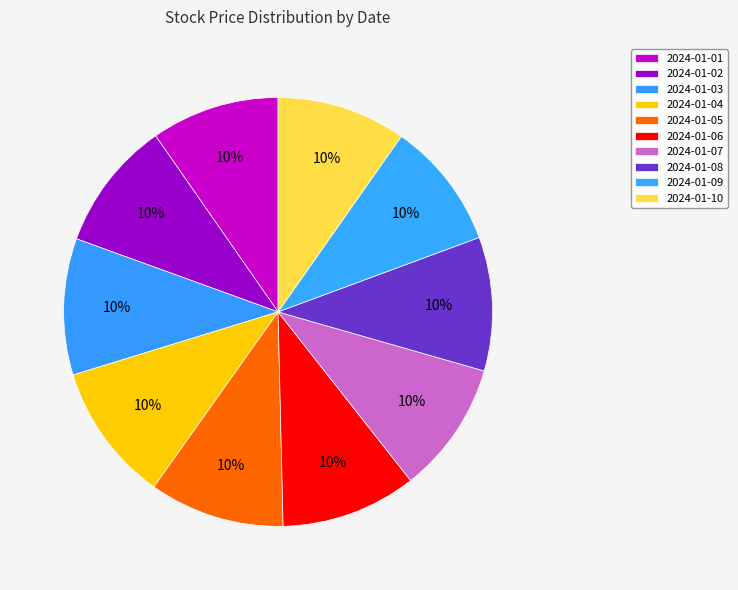

What percentage is NOT represented by 2024-01-10?

90.3%